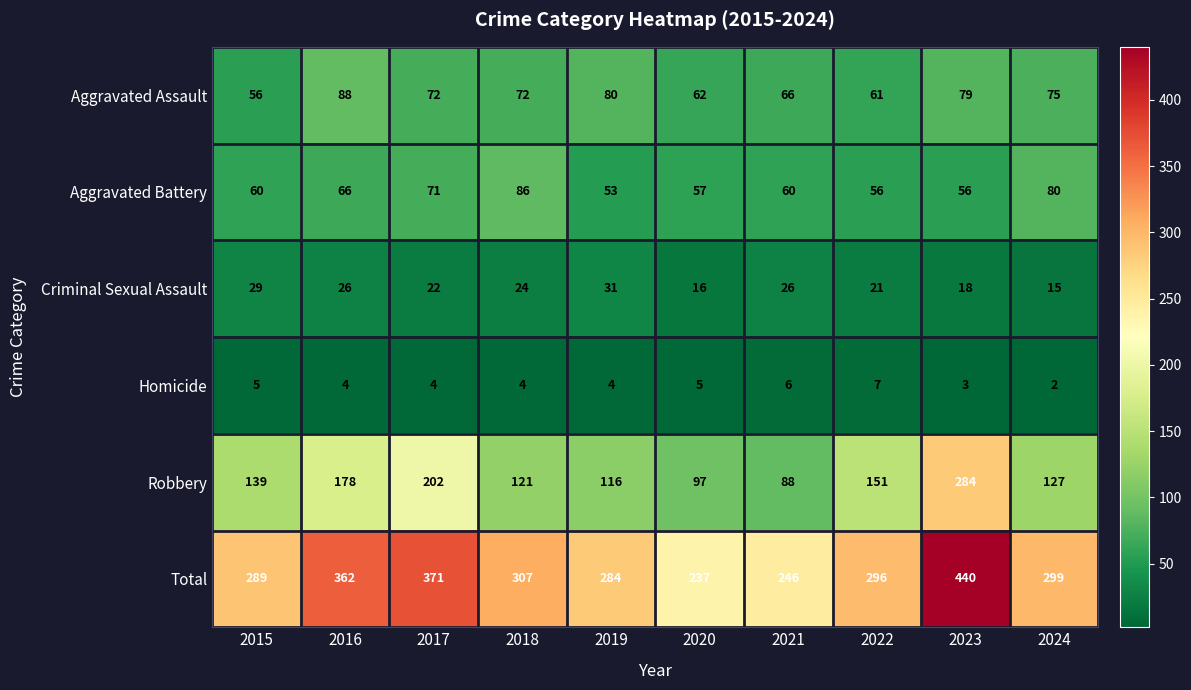

Which category has the lowest value in the Aggravated Battery series?

2019